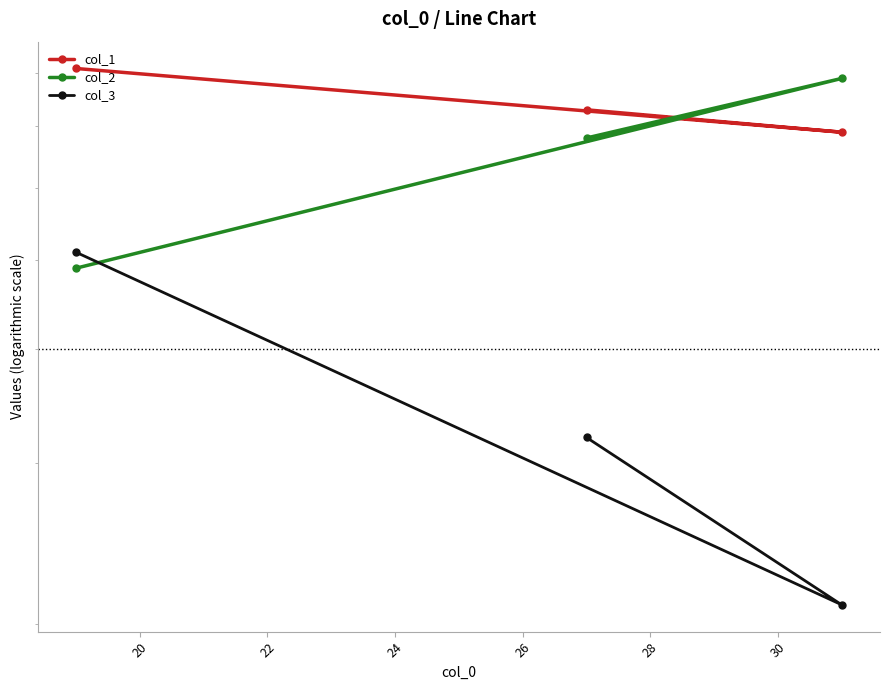

Does the chart display data point markers on the line(s)?

Yes